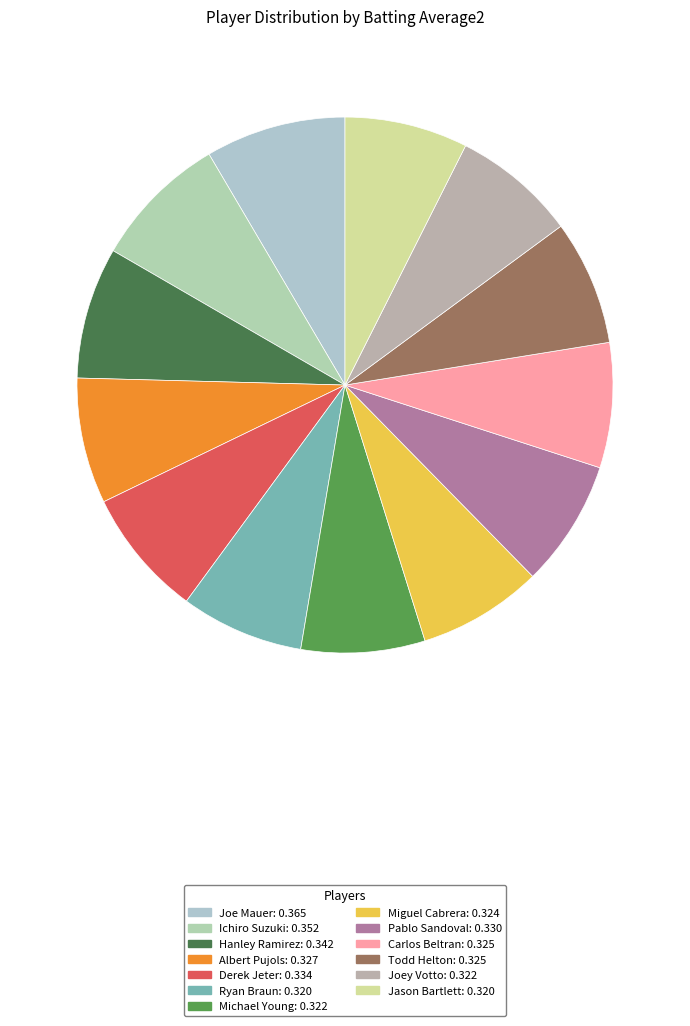

True or false: Joe Mauer accounts for 8% of the total.

True